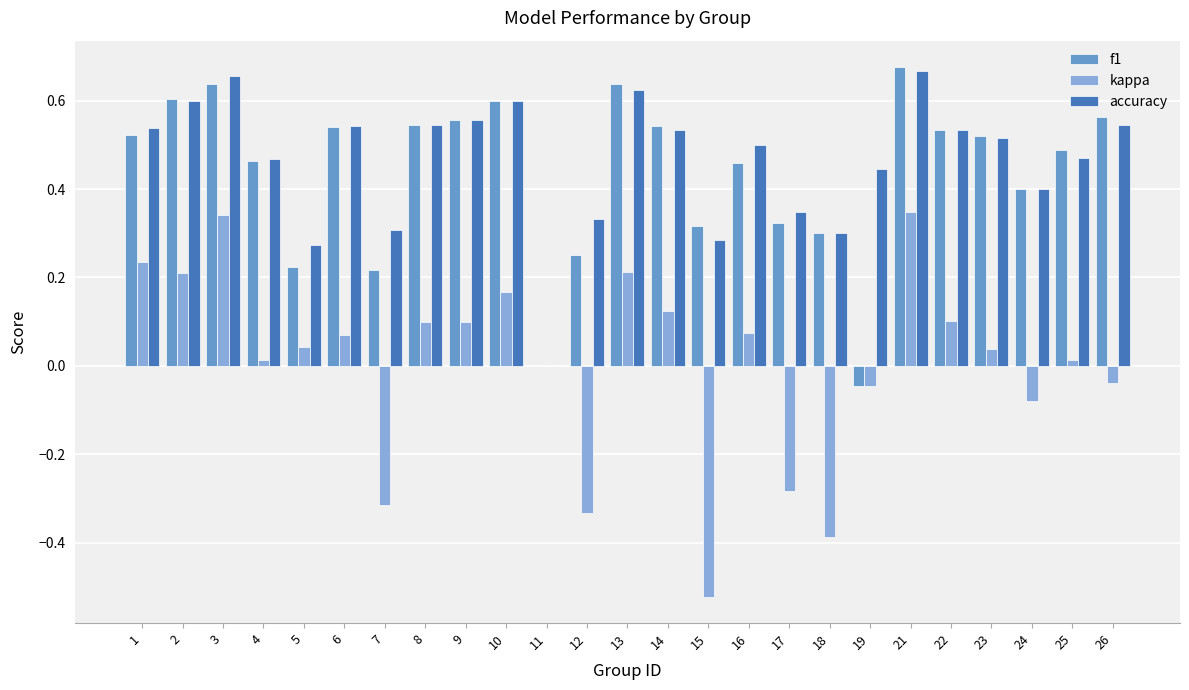

Is it true that kappa equals 0.0 at 6?

False